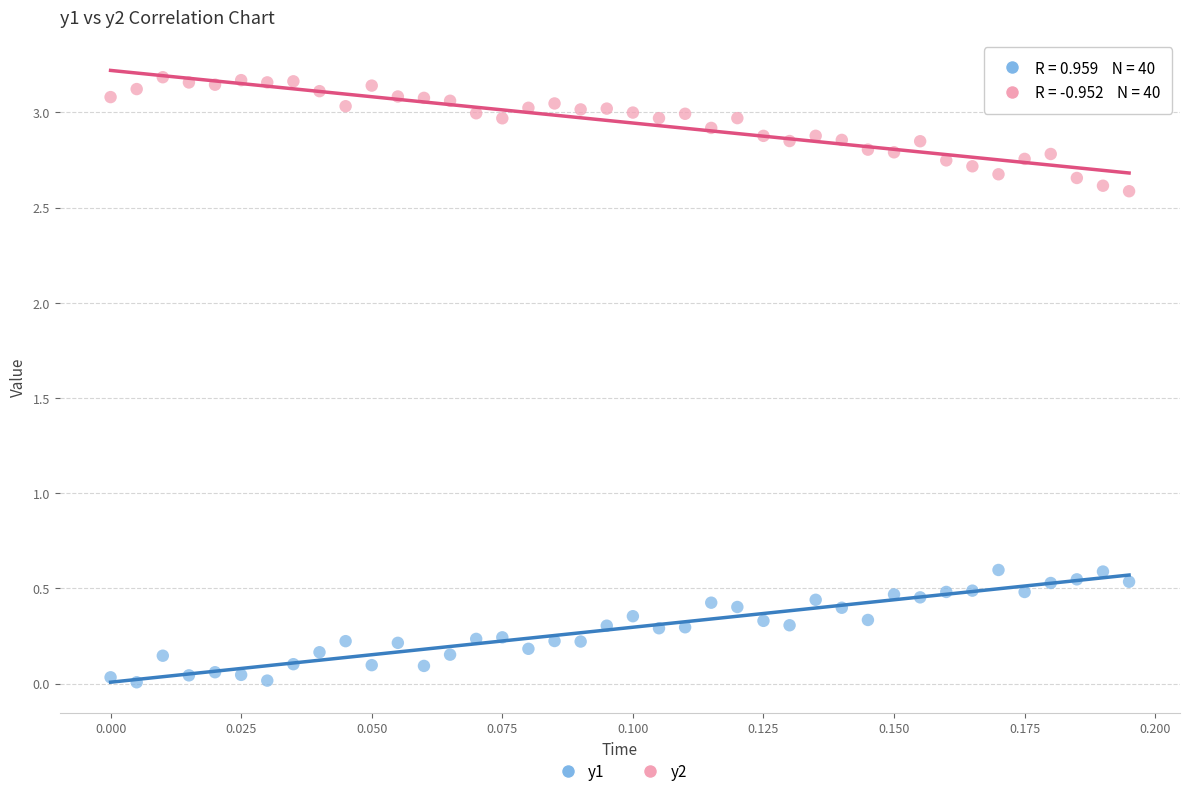

Which series reaches the maximum Y coordinate?

y2